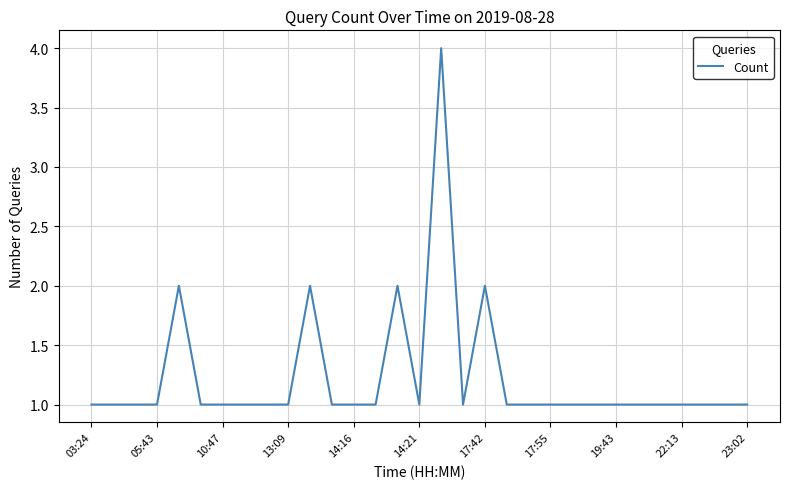

What is the greatest value displayed?

4